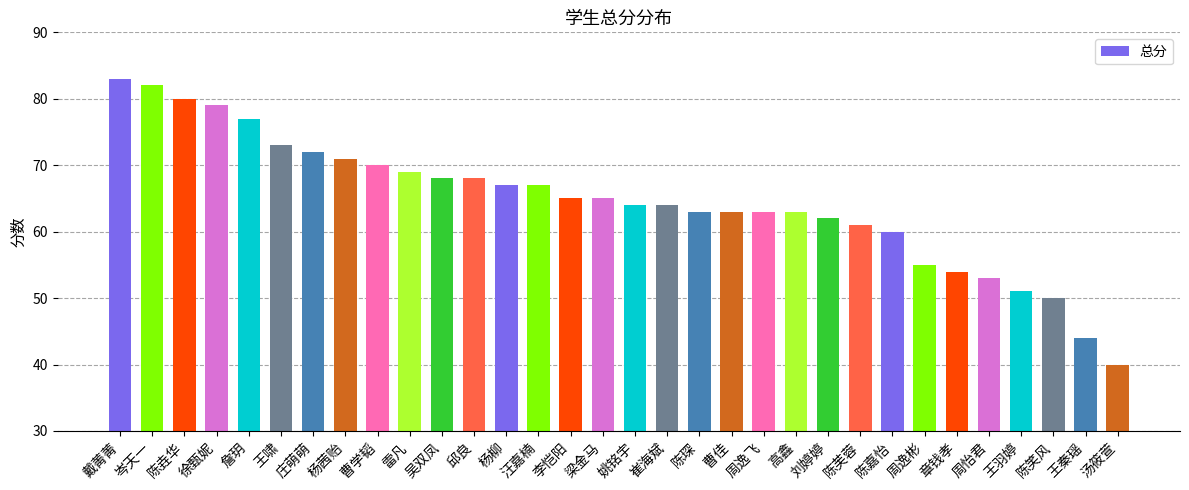

Reading left to right, extract all data points from this chart.

戴菁菁=83	岑天一=82	陈垚华=80	徐甄妮=79	詹玥=77	王啸=73	庄萌萌=72	杨茜贻=71	曹学韬=70	雷凡=69	吴双凤=68	邱良=68	杨柳=67	汪嘉楠=67	李恺阳=65	梁金马=65	姚铭宇=64	崔海斌=64	陈琛=63	曹佳=63	周逸飞=63	高鑫=63	刘婷婷=62	陈芙蓉=61	陈嘉怡=60	周逸彬=55	章钱孝=54	周怡君=53	王羽婷=51	陈笑风=50	王秦瑶=44	汤筱萱=40